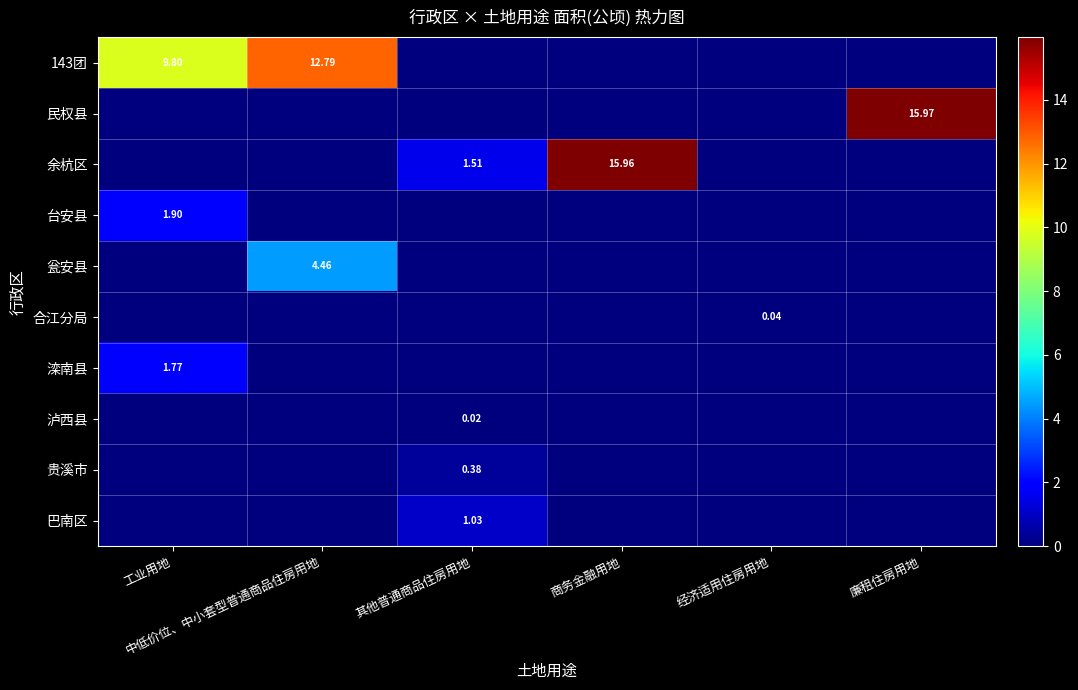

What is the maximum value shown in the chart?

16.0